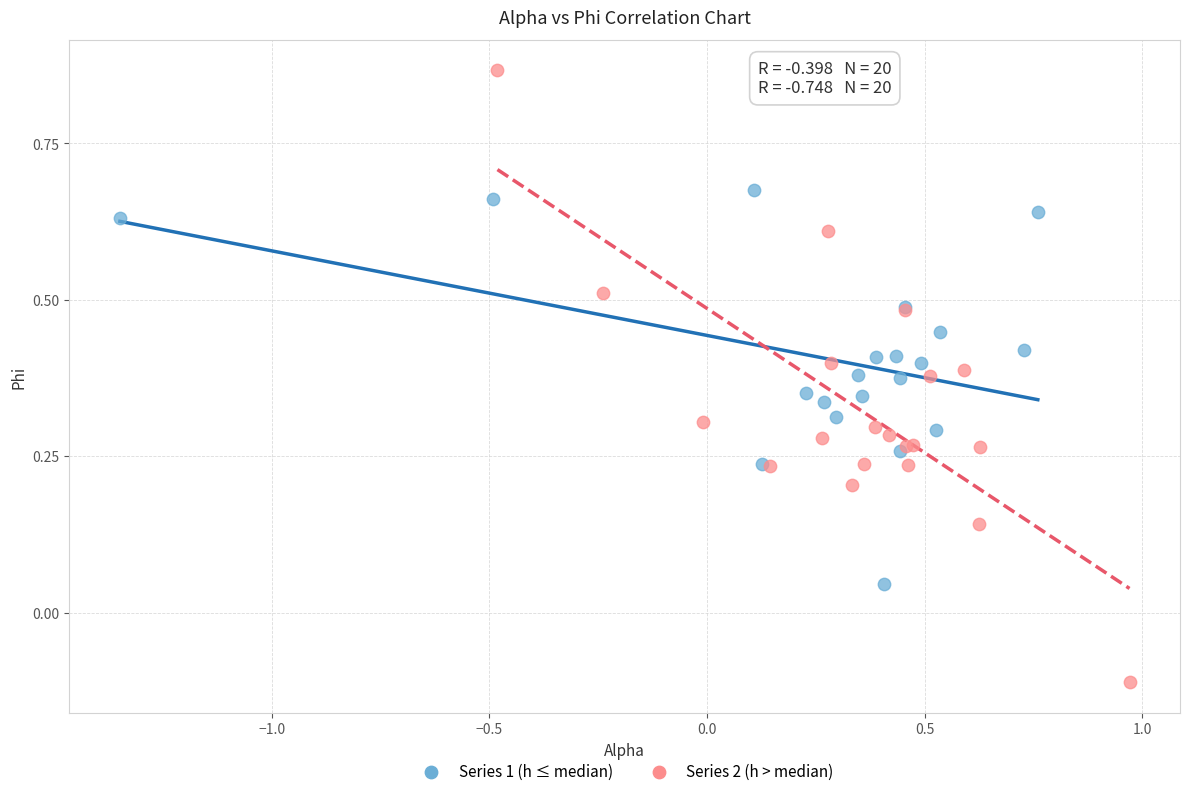

Which series reaches the minimum Y coordinate?

Series 2 (h > median)